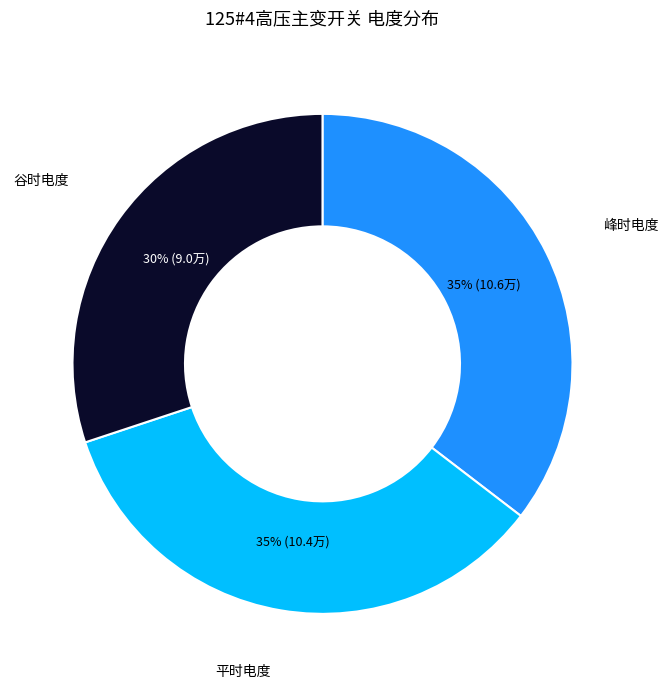

Which category has the smallest portion of the pie?

谷时电度